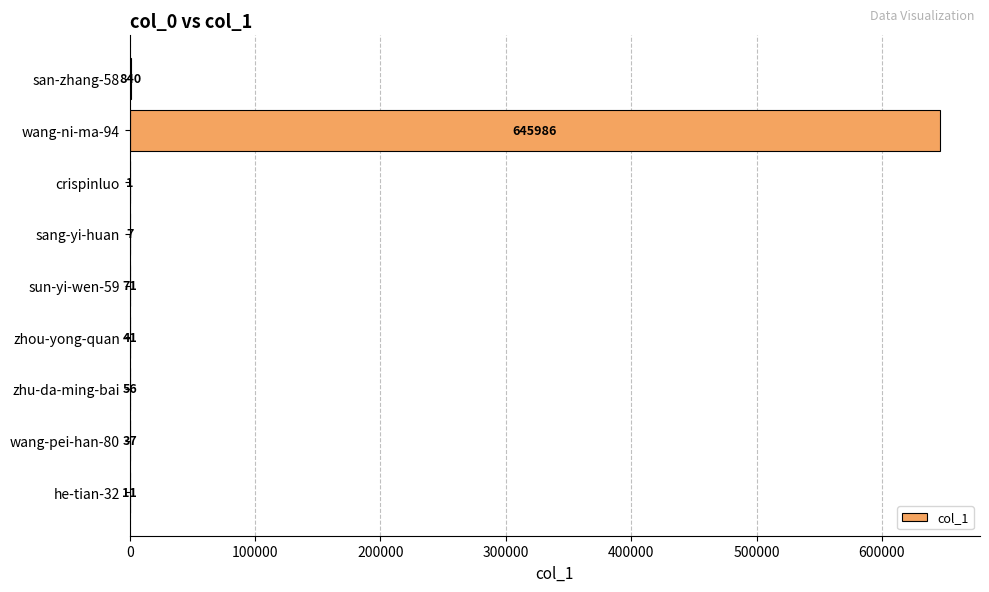

Reading bottom to top, list all the values displayed in this chart.

he-tian-32=11	wang-pei-han-80=37	zhu-da-ming-bai=56	zhou-yong-quan=41	sun-yi-wen-59=71	sang-yi-huan=7	crispinluo=1	wang-ni-ma-94=645986	san-zhang-58=840